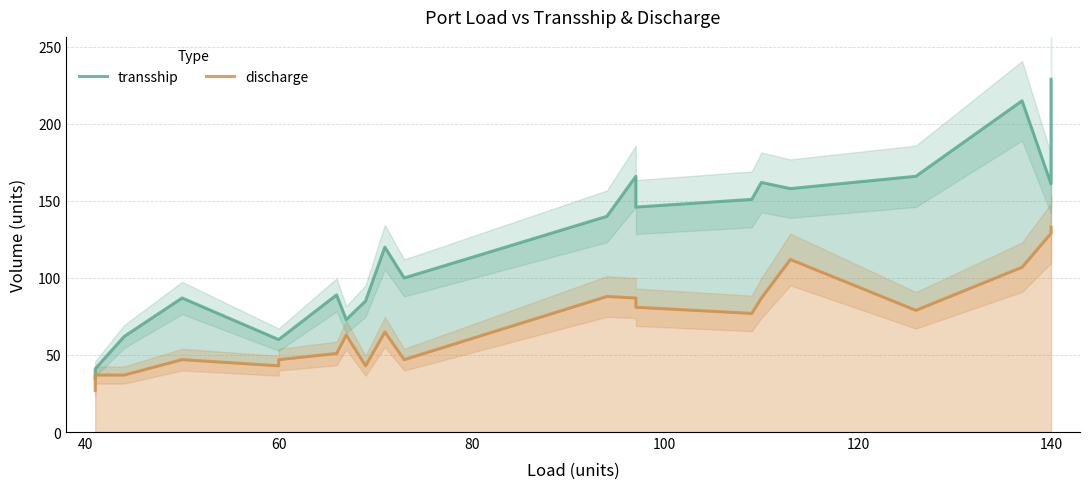

What is the maximum value shown in the chart?

229